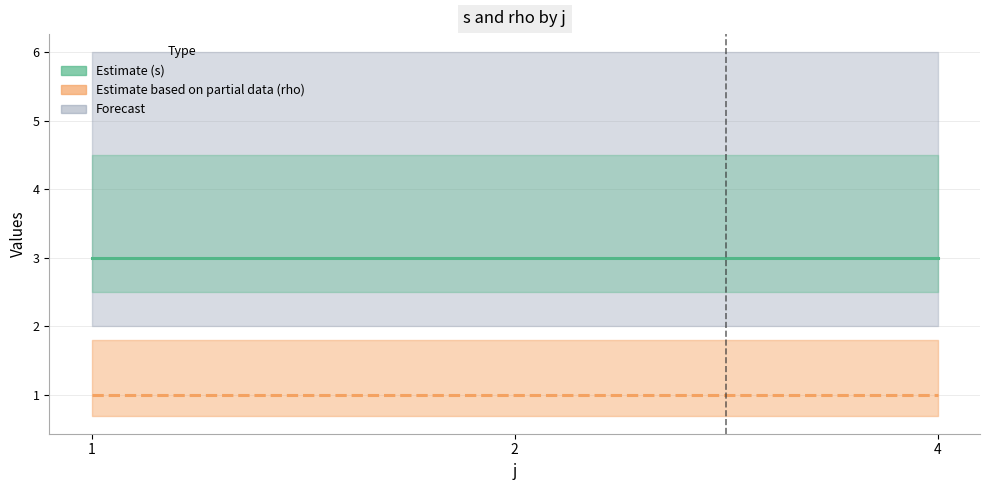

What is the value of the rho line point at the 2nd from the left?

1